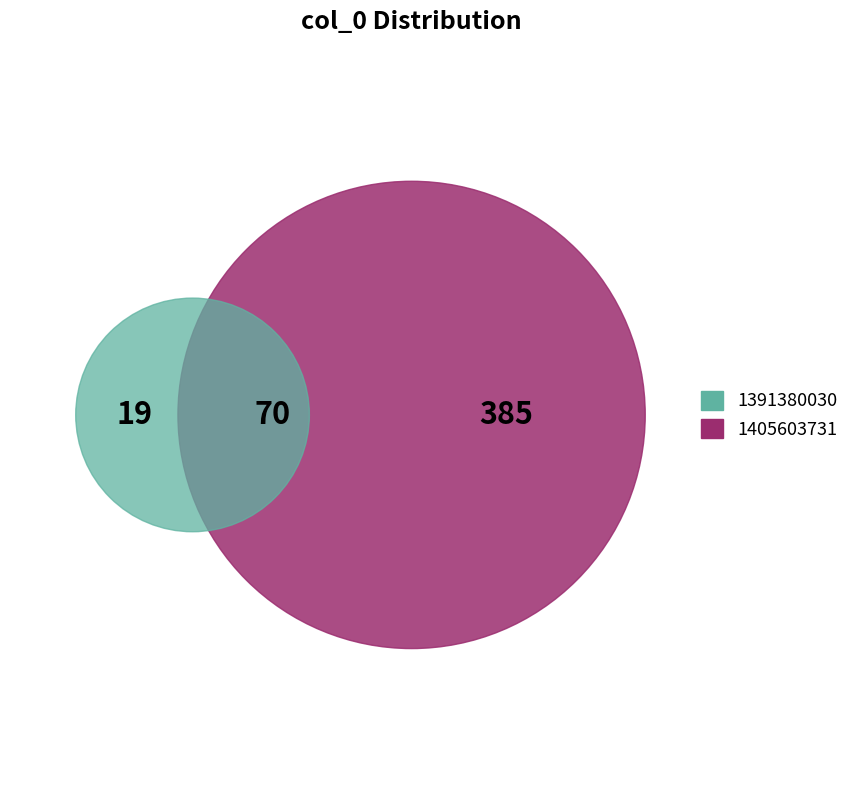

Does 1405603731 represent more than half of the total?

Yes